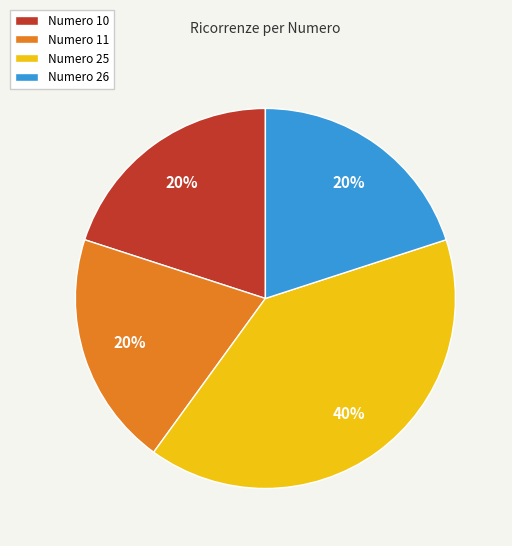

How many segments does this pie chart have?

4